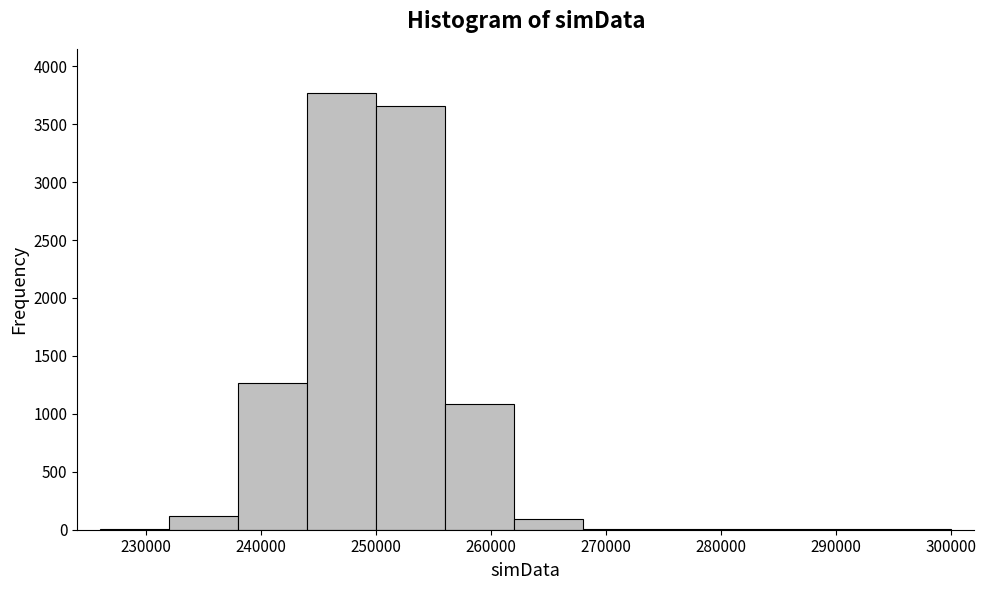

Over which range of the x-axis is the bar tallest?

244000 to 250000